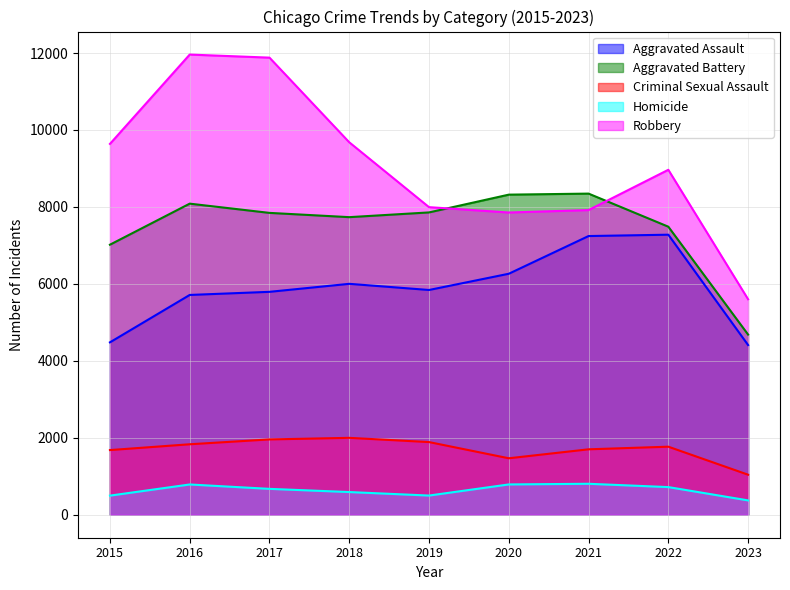

Which category has the lowest value in the Criminal Sexual Assault series?

2023